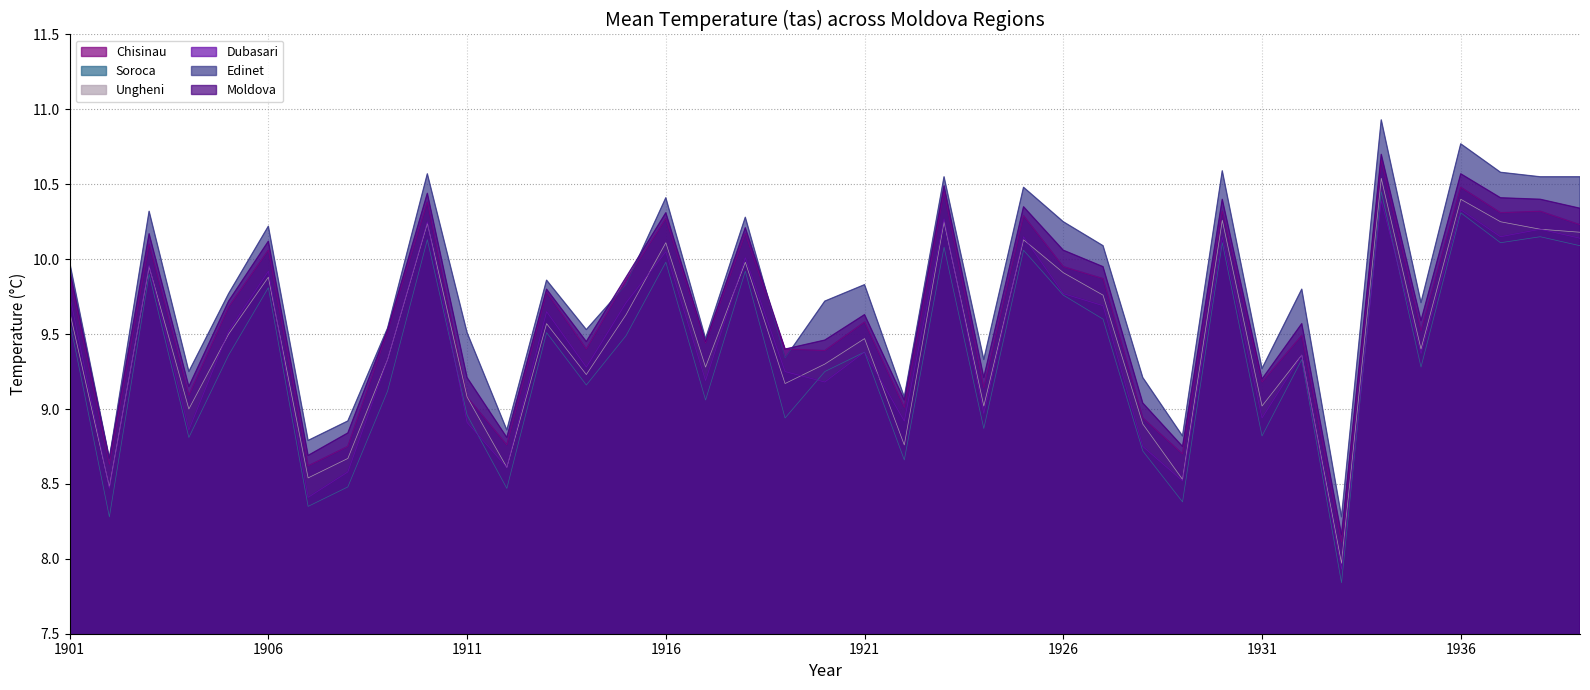

At which category does Dubasari reach its first local peak?

1903